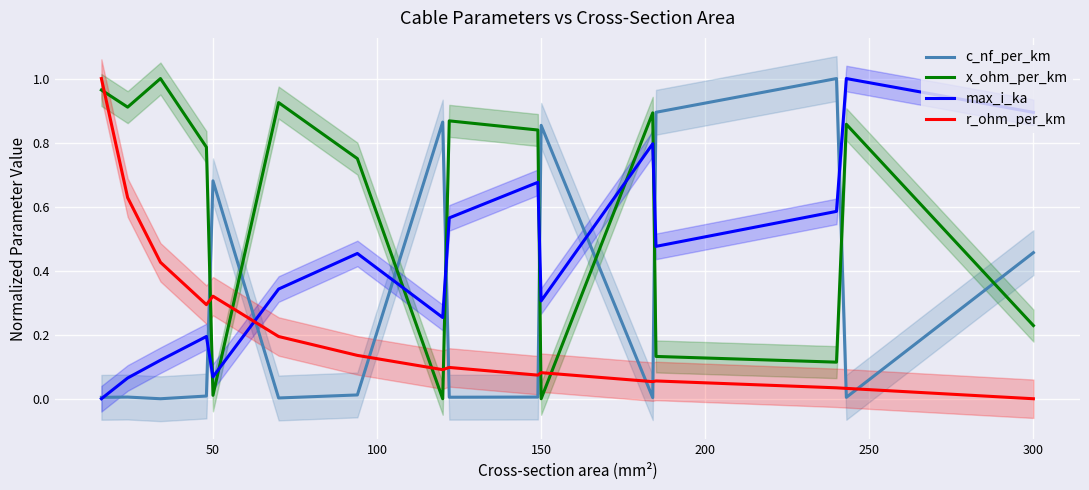

How many intersections are there between r_ohm_per_km and c_nf_per_km?

9